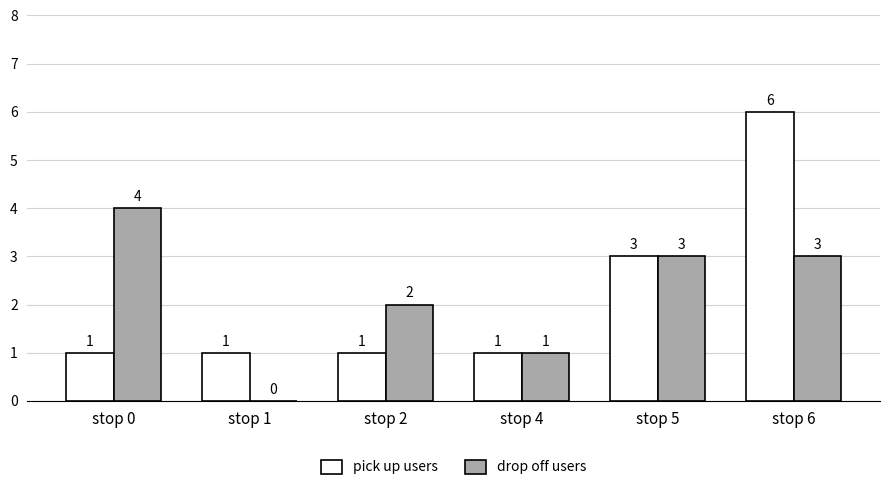

How many distinct data groups are displayed?

2